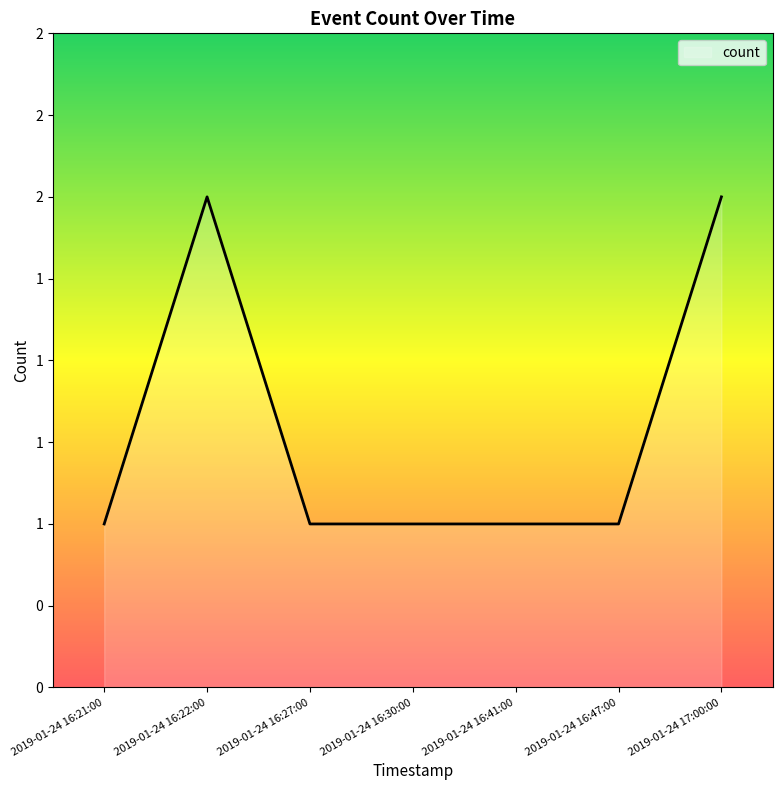

How many data points are above 1?

2